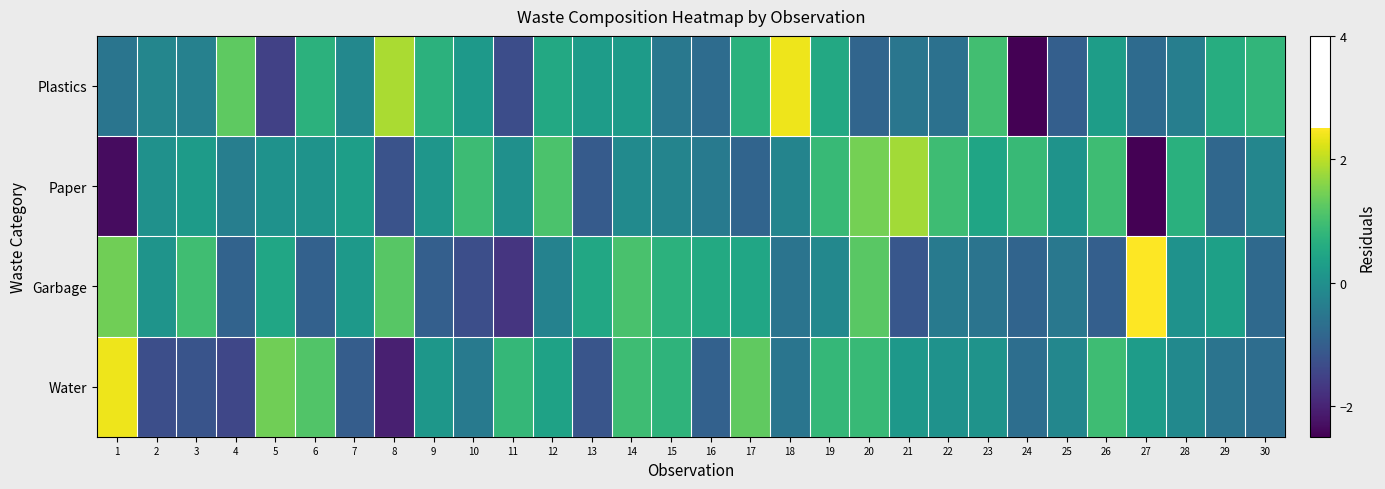

Which series has the largest range (max minus min)?

Plastics